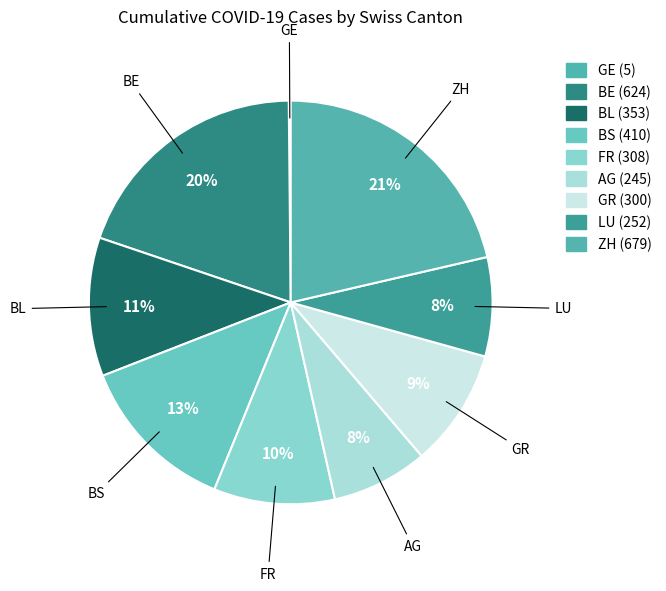

True or false: LU accounts for 1% of the total.

False